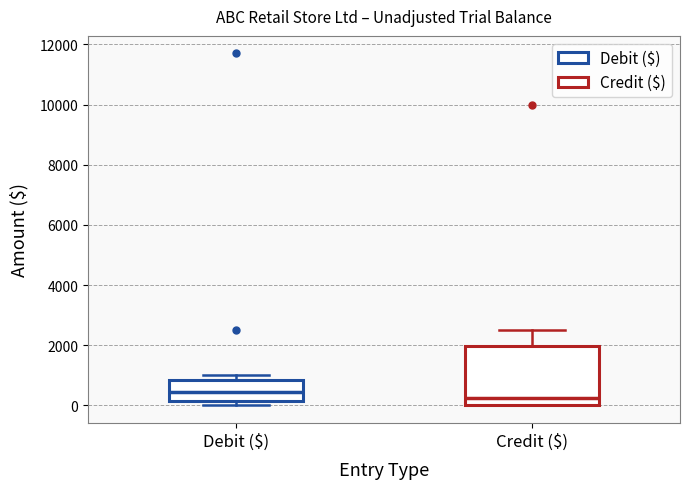

Reading left to right, transcribe this box plot: for each box, give where its median line is, the range the box spans, and where its two whiskers end, as read against the y-axis. The values are not printed on the chart, so give them approximately, as read against the axis.

Debit ($): median 400, box 200 to 800, whiskers 0 to 1000
Credit ($): median 200, box 0 to 2000, whiskers 0 to 2600